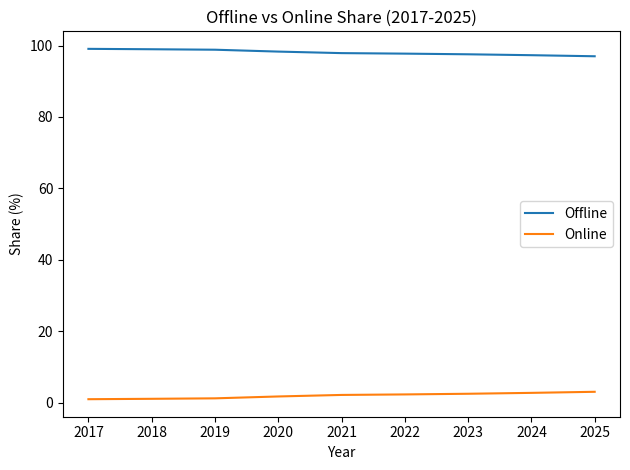

Is it true that Offline equals 97.7 at 2022?

True